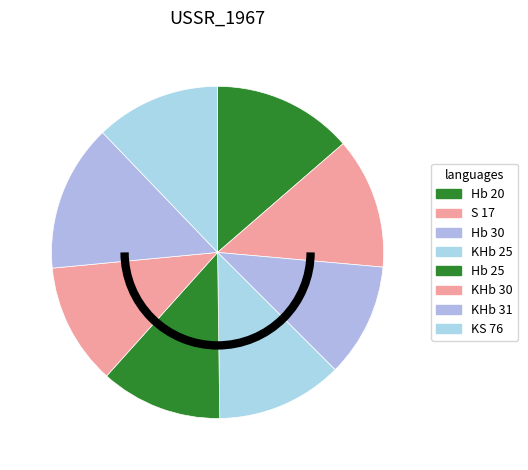

Count the number of slices in the pie.

8